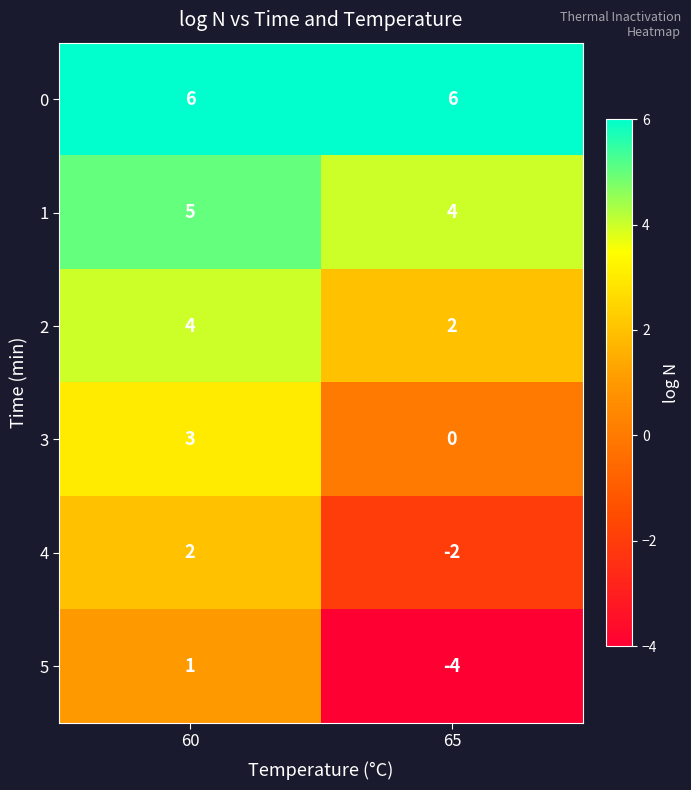

At which label does 2 reach its minimum?

65